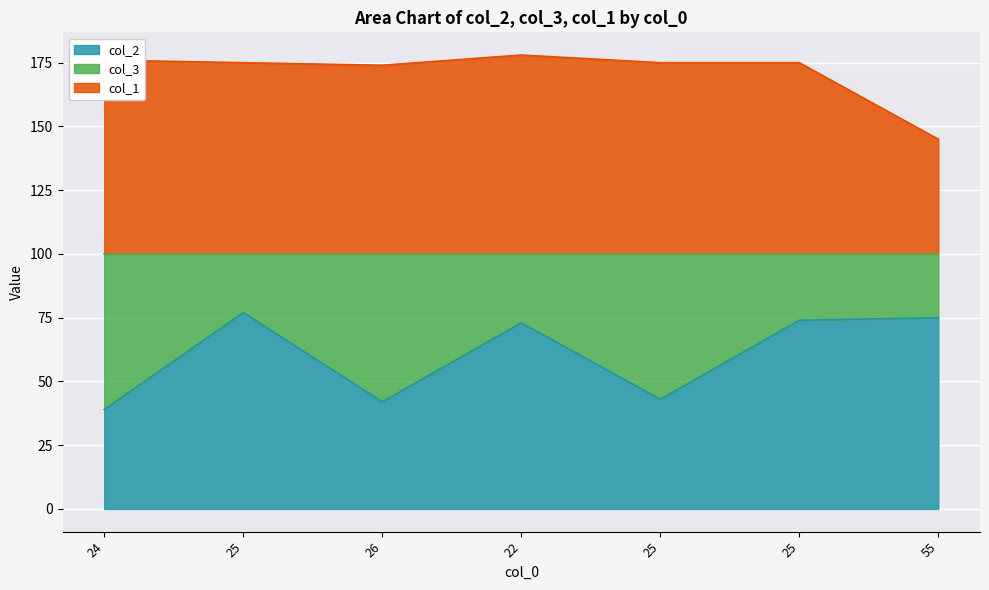

How many lines are shown in the chart?

2